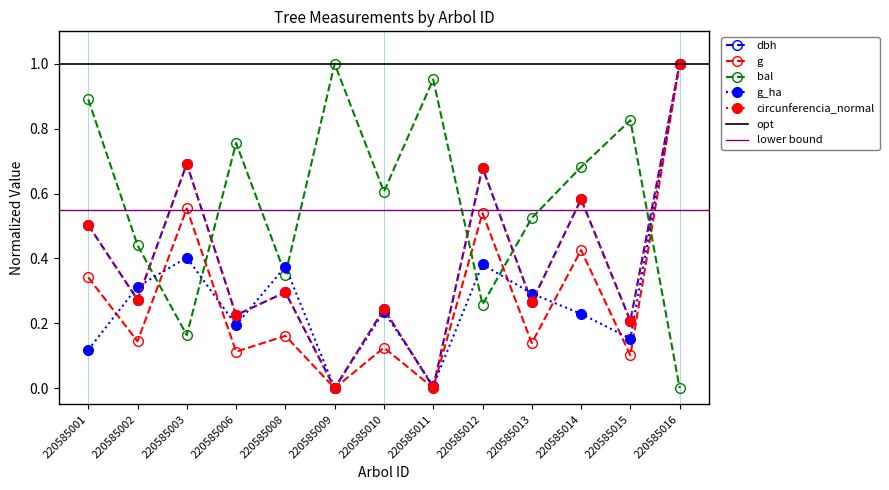

Between 220585015 and 220585003, which is larger?

220585003